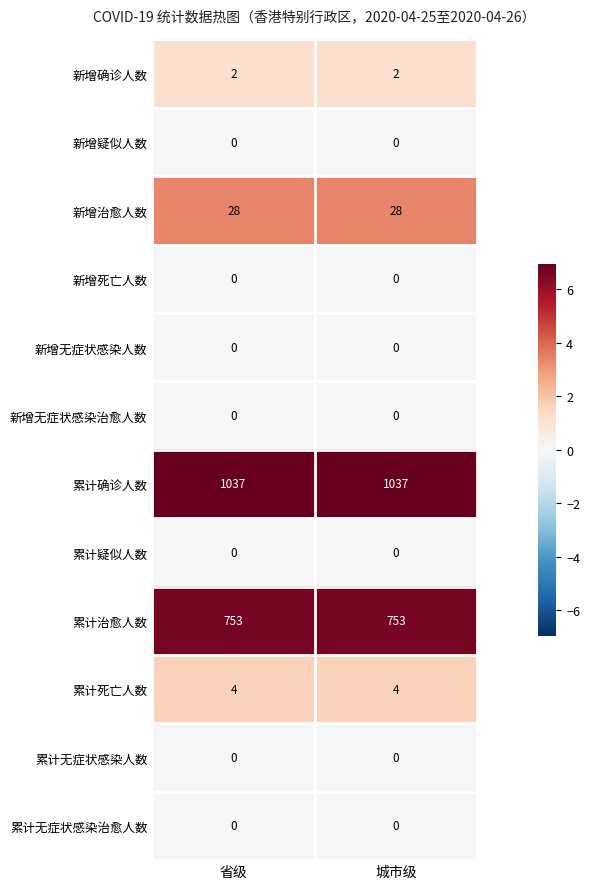

What is the sum of the 新增确诊人数 values at 城市级 and 省级?

4